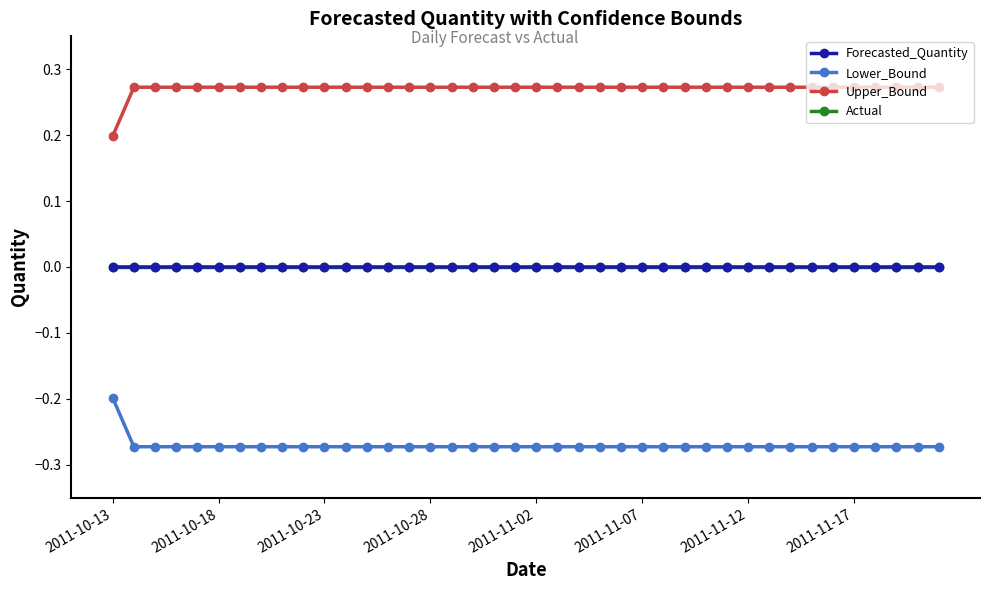

True or false: Actual and Lower_Bound intersect in this chart.

False